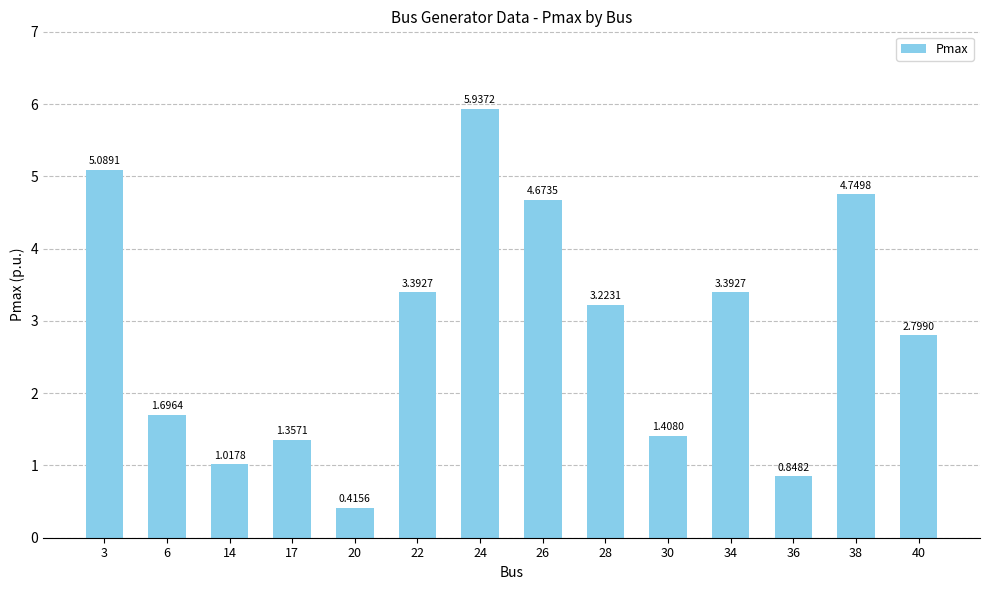

Which has a higher value, 22 or 40?

22